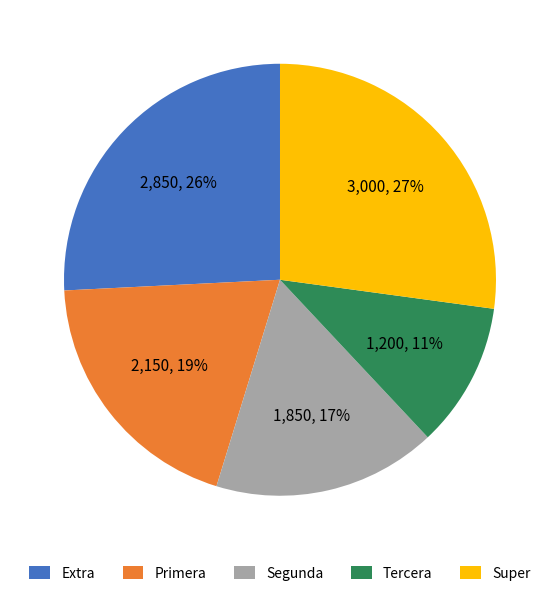

To the nearest percent, what percentage of the pie is Segunda?

17%